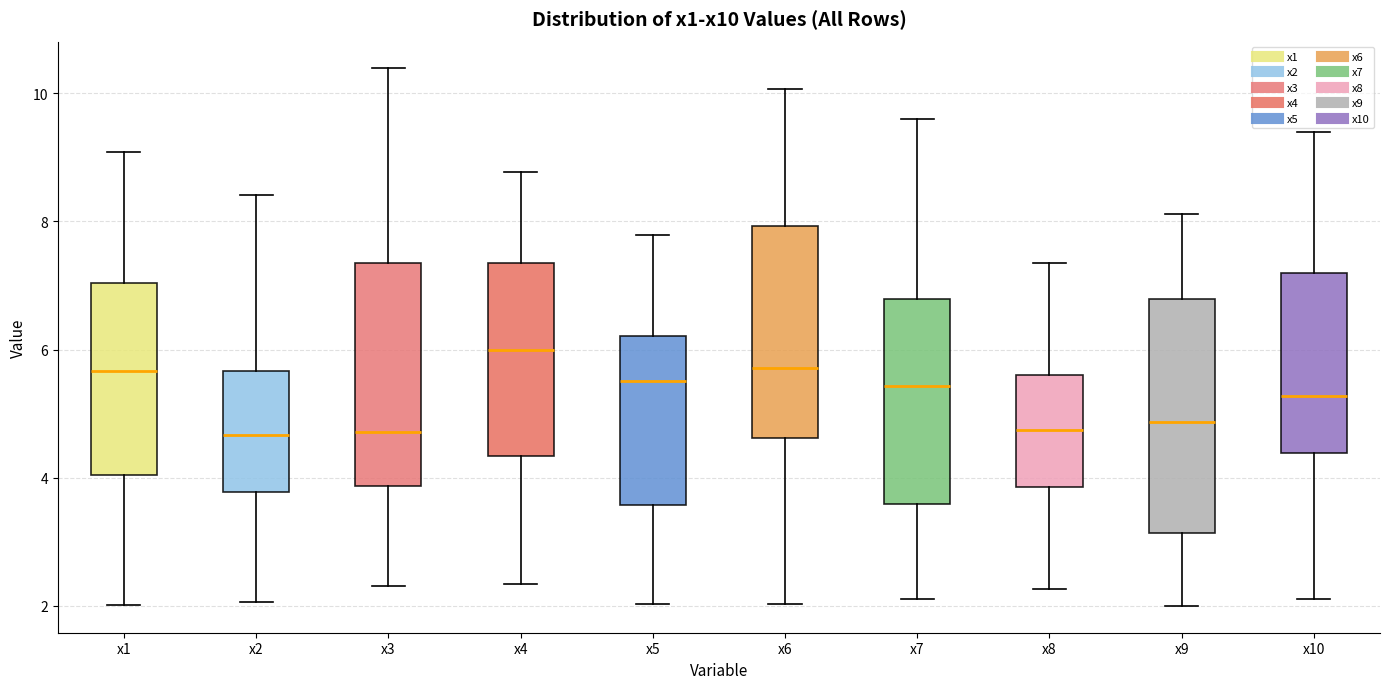

Reading left to right, read every box against the y-axis: the position of its median line, the range the box covers, and the ends of its whiskers. The values are not printed on the chart, so give them approximately, as read against the axis.

x1: median 5.6, box 4.0 to 7.0, whiskers 2.0 to 9.0
x2: median 4.6, box 3.8 to 5.6, whiskers 2.0 to 8.4
x3: median 4.8, box 3.8 to 7.4, whiskers 2.4 to 10.4
x4: median 6.0, box 4.4 to 7.4, whiskers 2.4 to 8.8
x5: median 5.6, box 3.6 to 6.2, whiskers 2.0 to 7.8
x6: median 5.8, box 4.6 to 8.0, whiskers 2.0 to 10.0
x7: median 5.4, box 3.6 to 6.8, whiskers 2.2 to 9.6
x8: median 4.8, box 3.8 to 5.6, whiskers 2.2 to 7.4
x9: median 4.8, box 3.2 to 6.8, whiskers 2.0 to 8.2
x10: median 5.2, box 4.4 to 7.2, whiskers 2.2 to 9.4